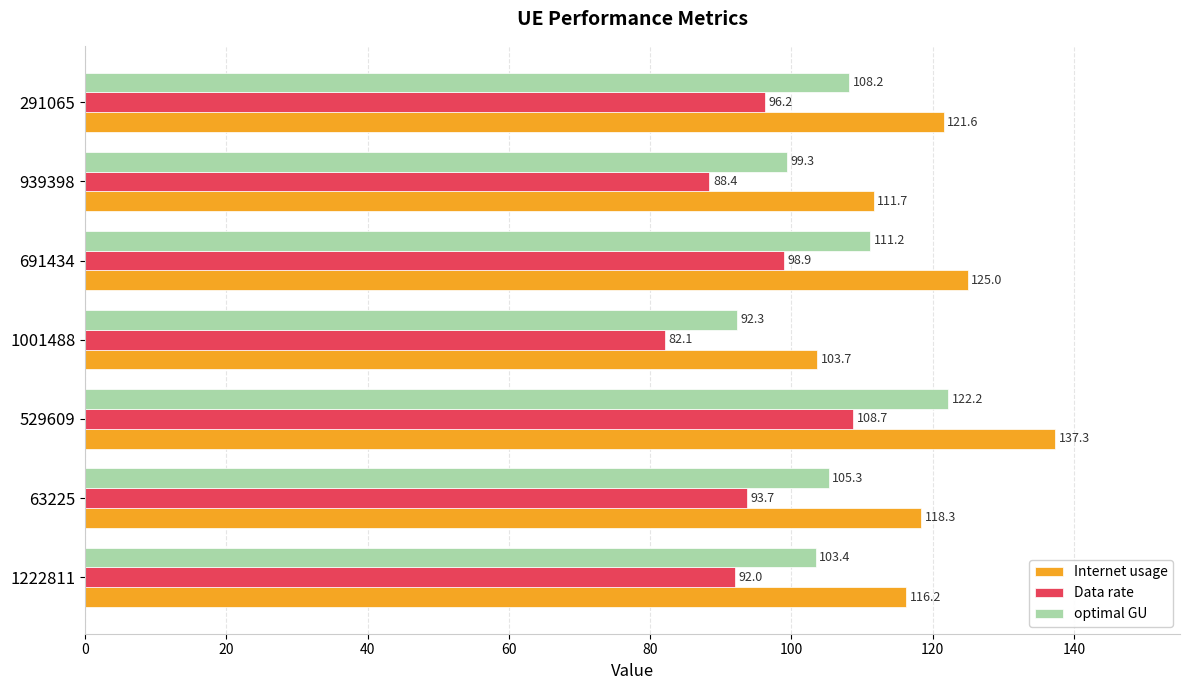

What is the difference between the maximum and minimum values in the optimal GU series?

29.9